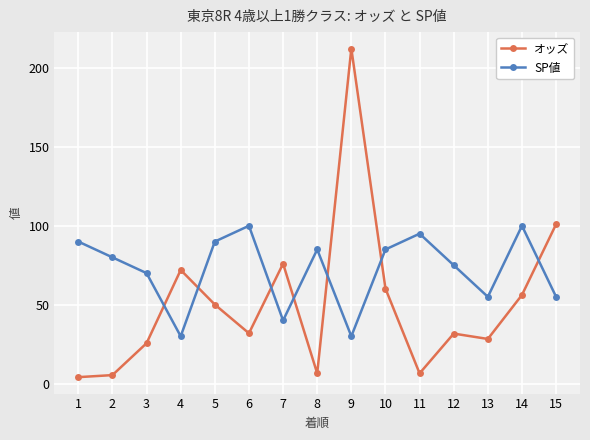

What is the sum of all オッズ values?

767.8